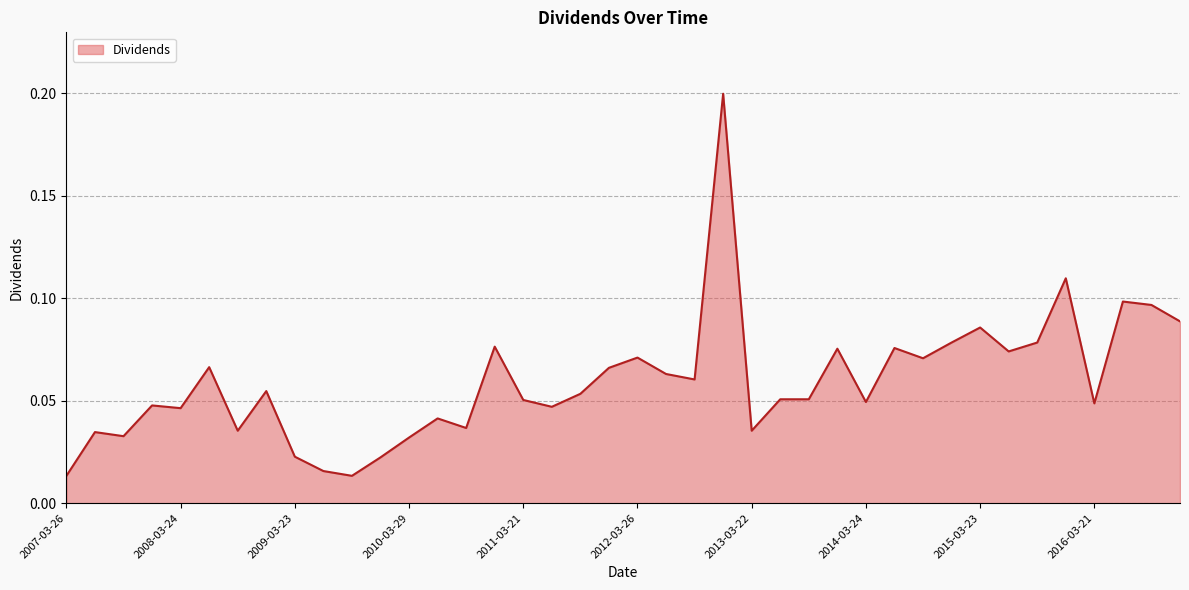

Does the chart display data point markers on the line(s)?

No